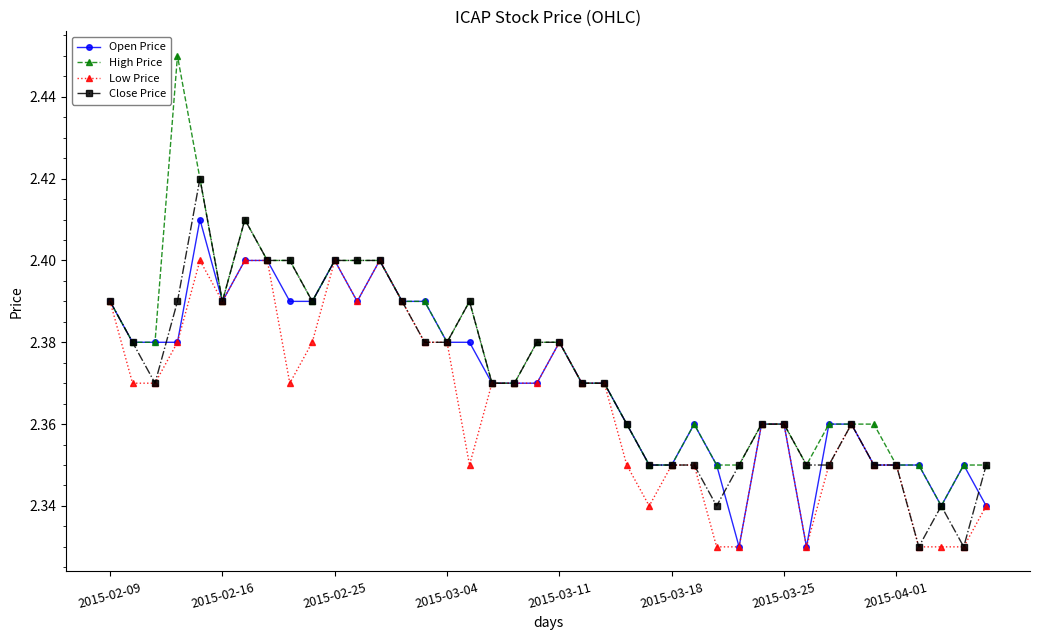

True or false: Low Price has more than 1 interior local peaks.

True